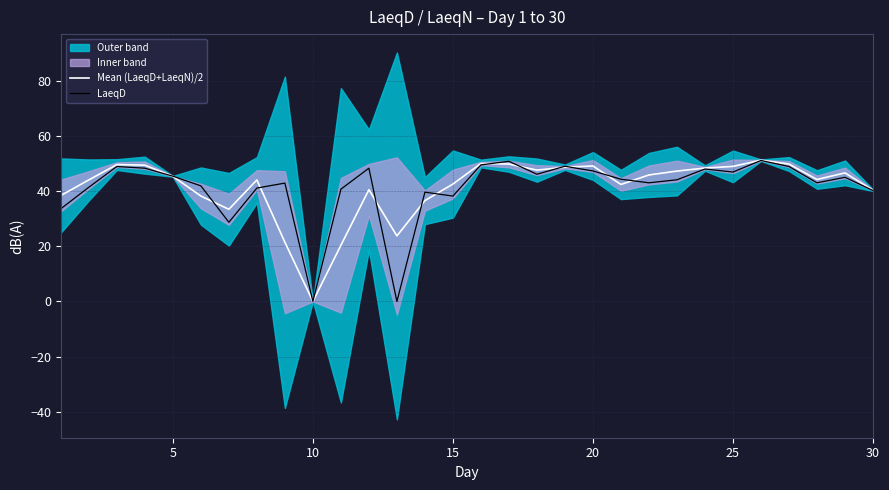

True or false: Mean (LaeqD+LaeqN)/2 has a value of 45.3 at 5.

True